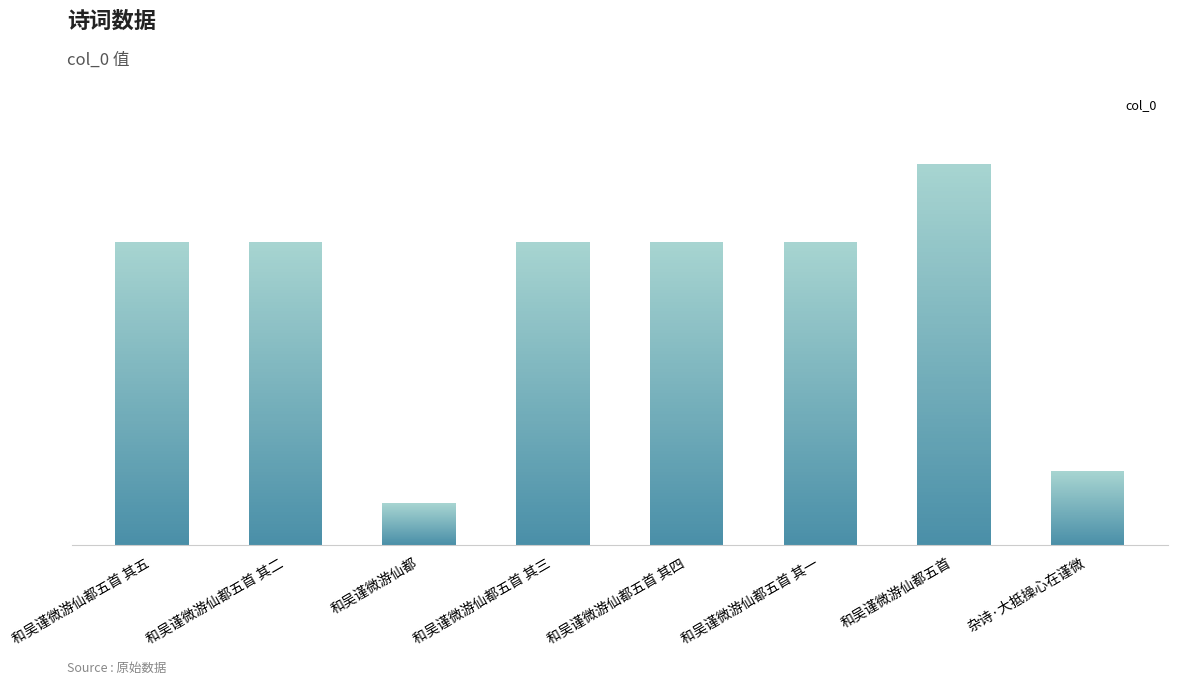

At which category does the chart reach its peak across all series?

和吴谨微游仙都五首